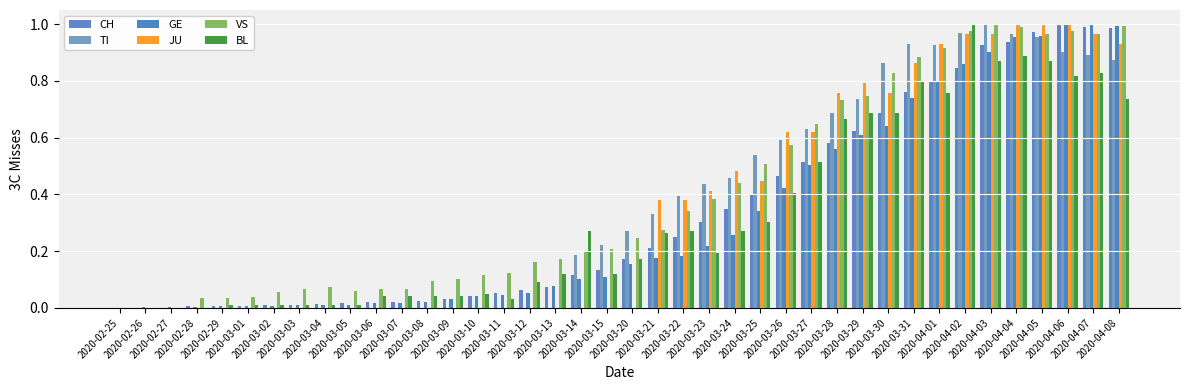

What is the value of the VS bar at the 40th from the left?

1.0